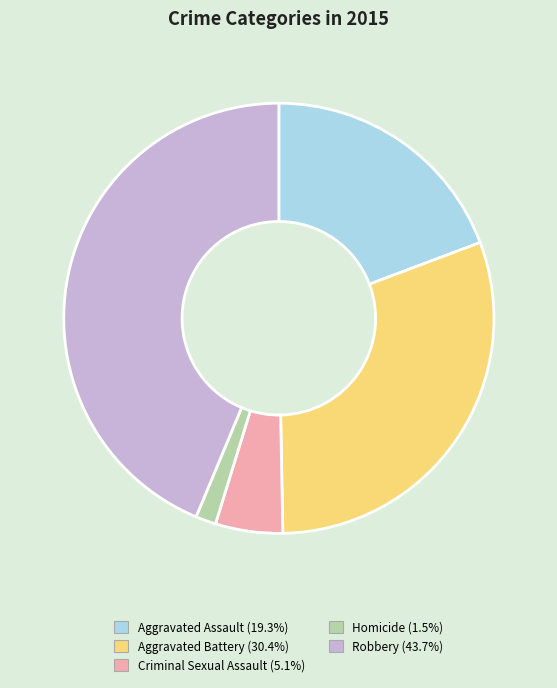

Rank the categories by value from highest to lowest.

Robbery, Aggravated Battery, Aggravated Assault, Criminal Sexual Assault, Homicide